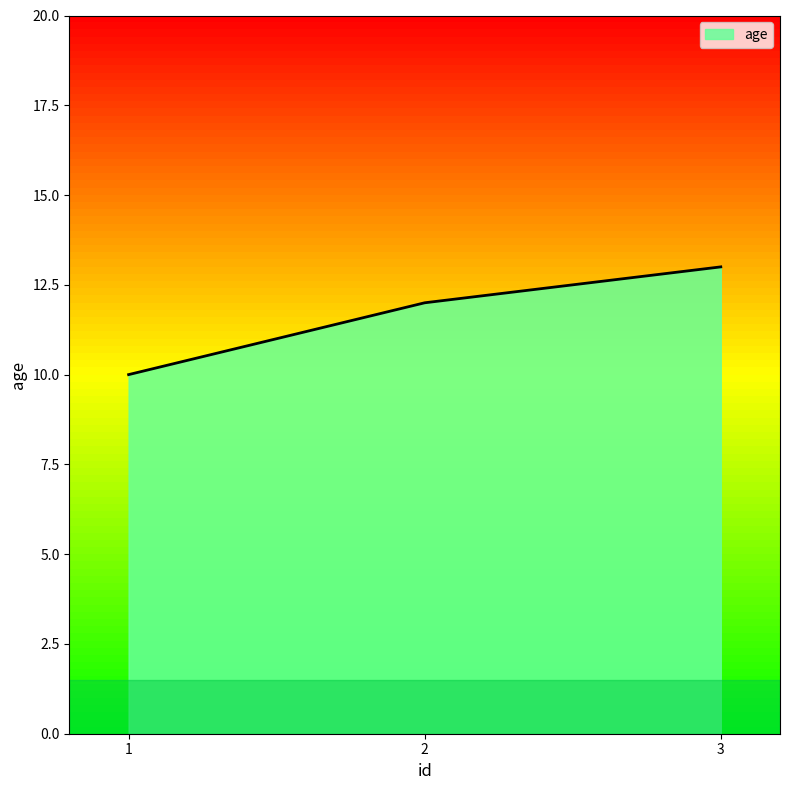

The value at 2 is 20. True or false?

False